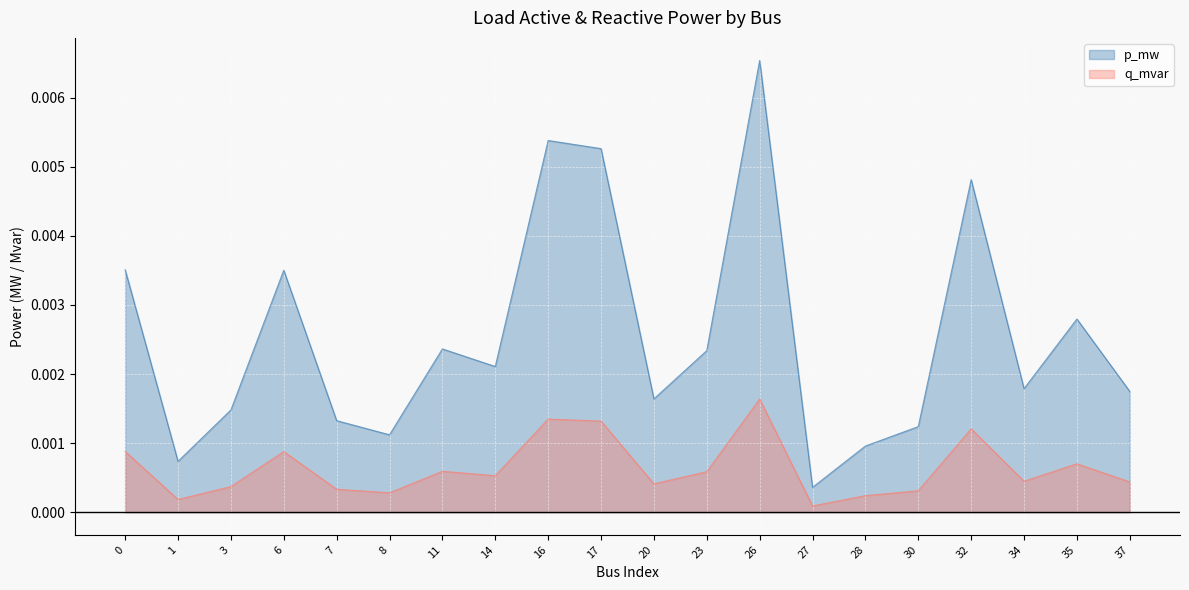

Which series changed the most between 26 and 30?

p_mw